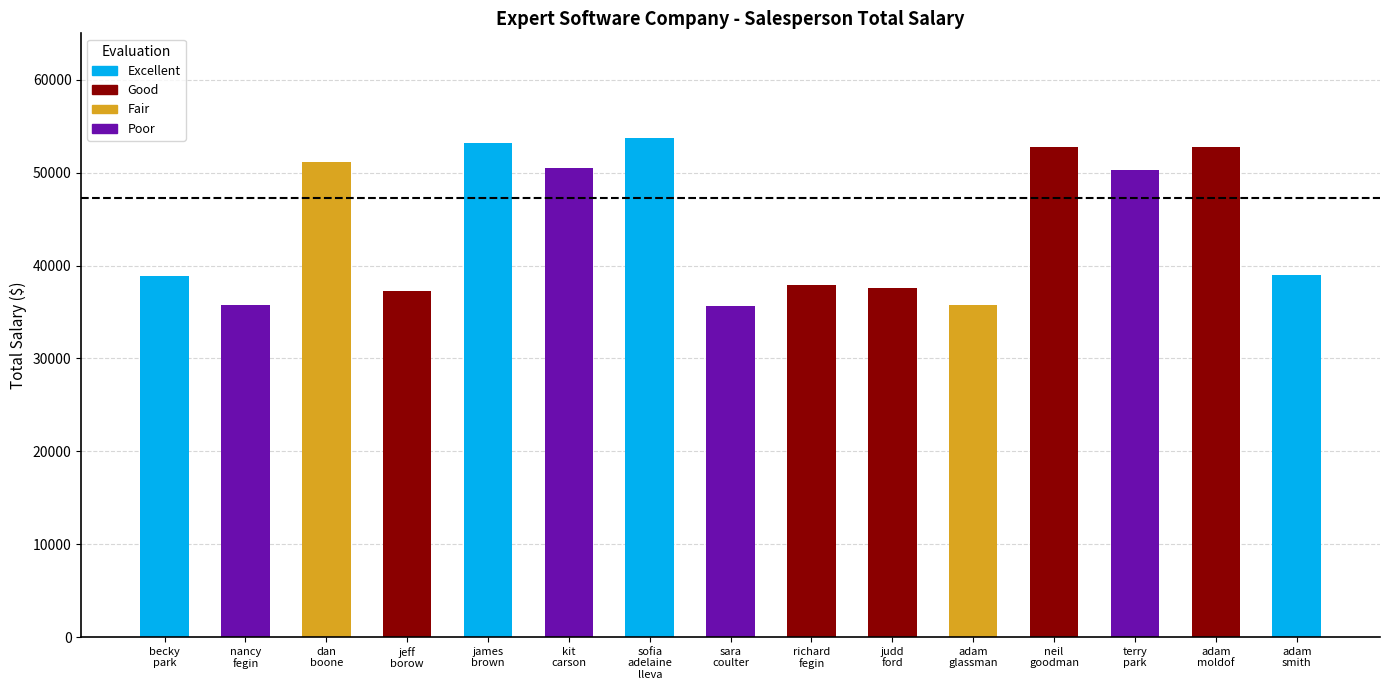

The chart shows a value of 87366 at james
brown. True or false?

False